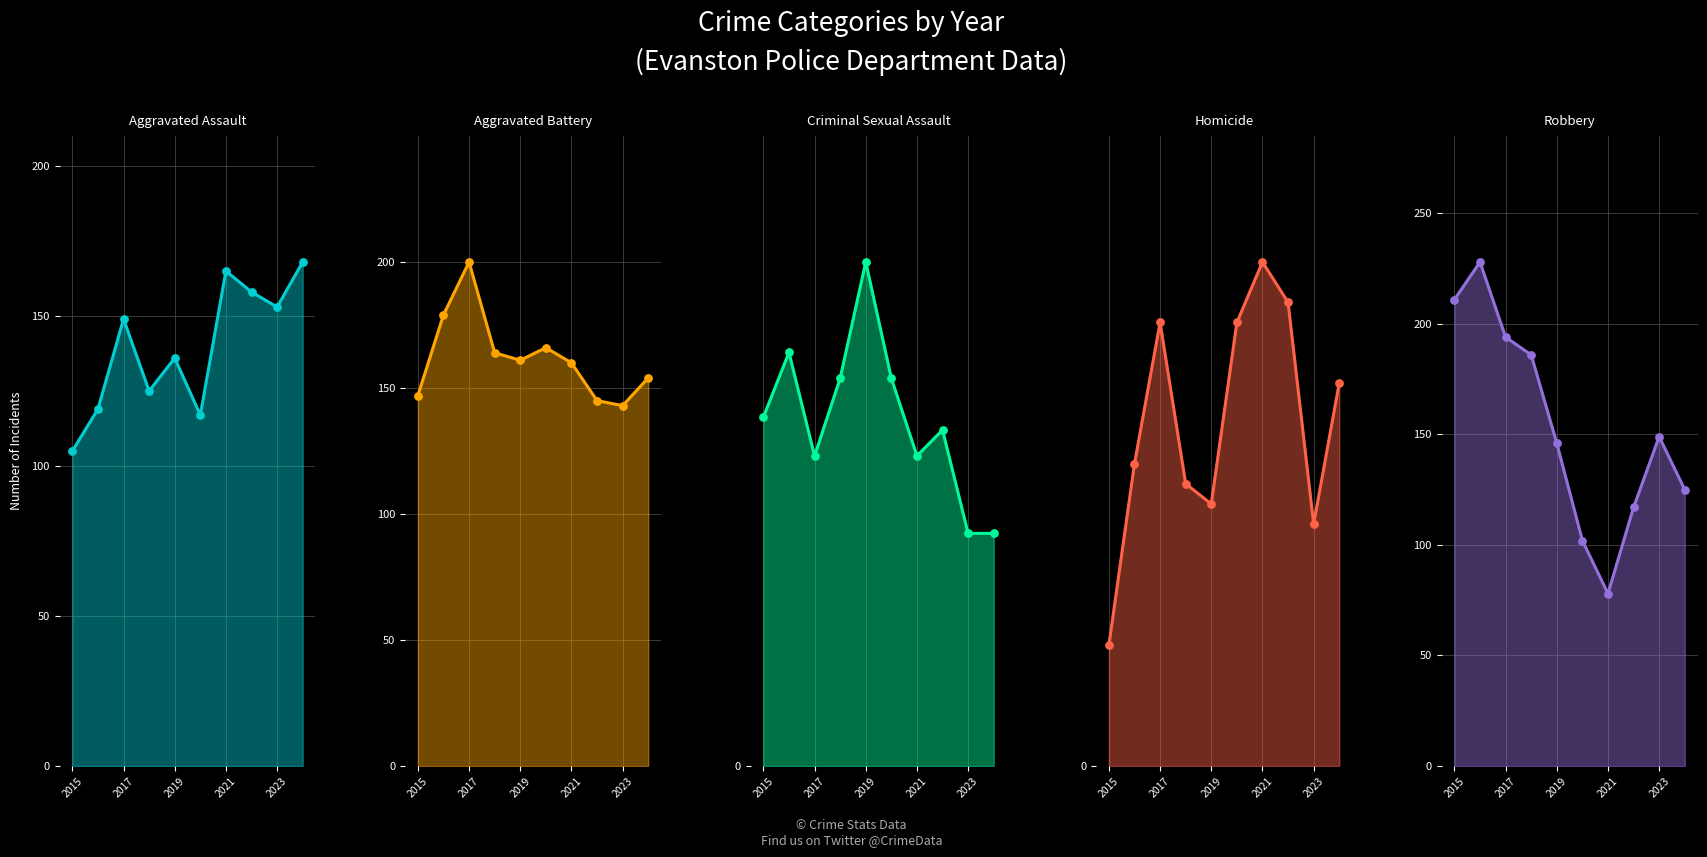

Which series has the largest total across all categories?

Aggravated Battery